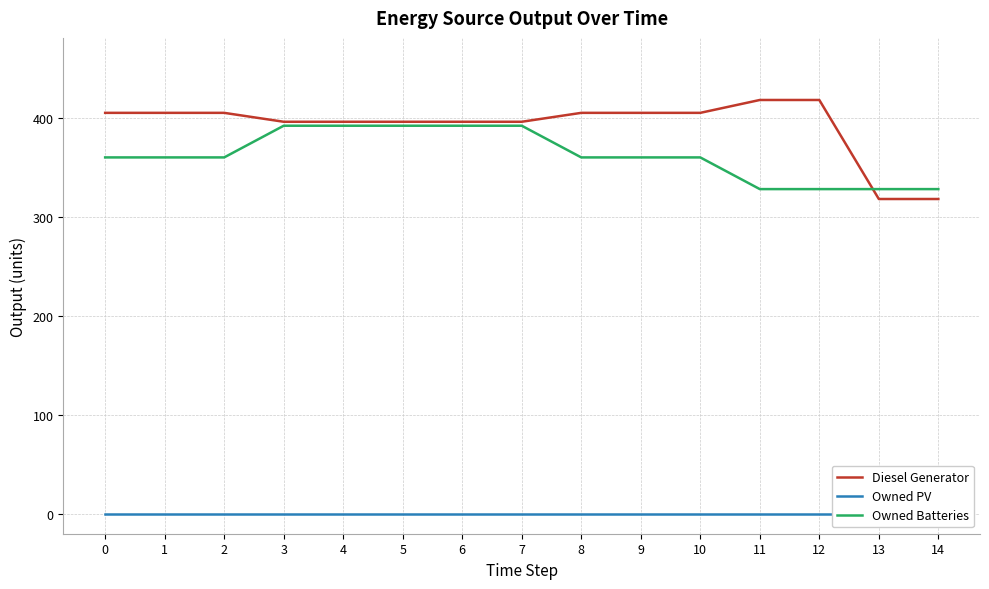

What is the difference between the Owned Batteries values at 0 and 5?

32